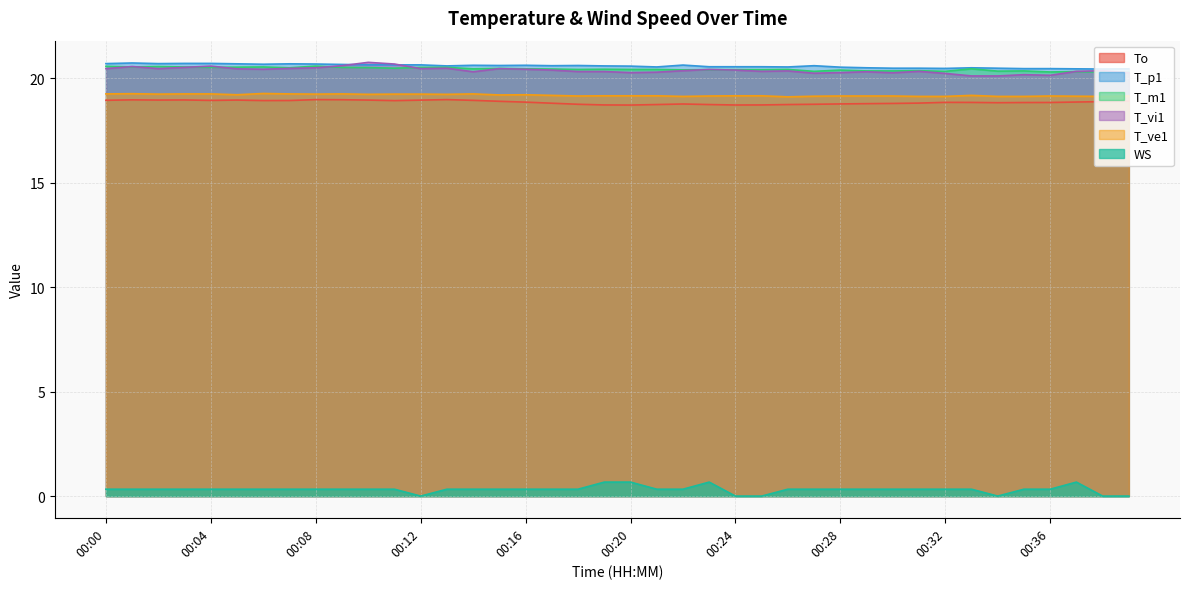

What is the sum of the WS values at 00:08 and 00:32?

0.7